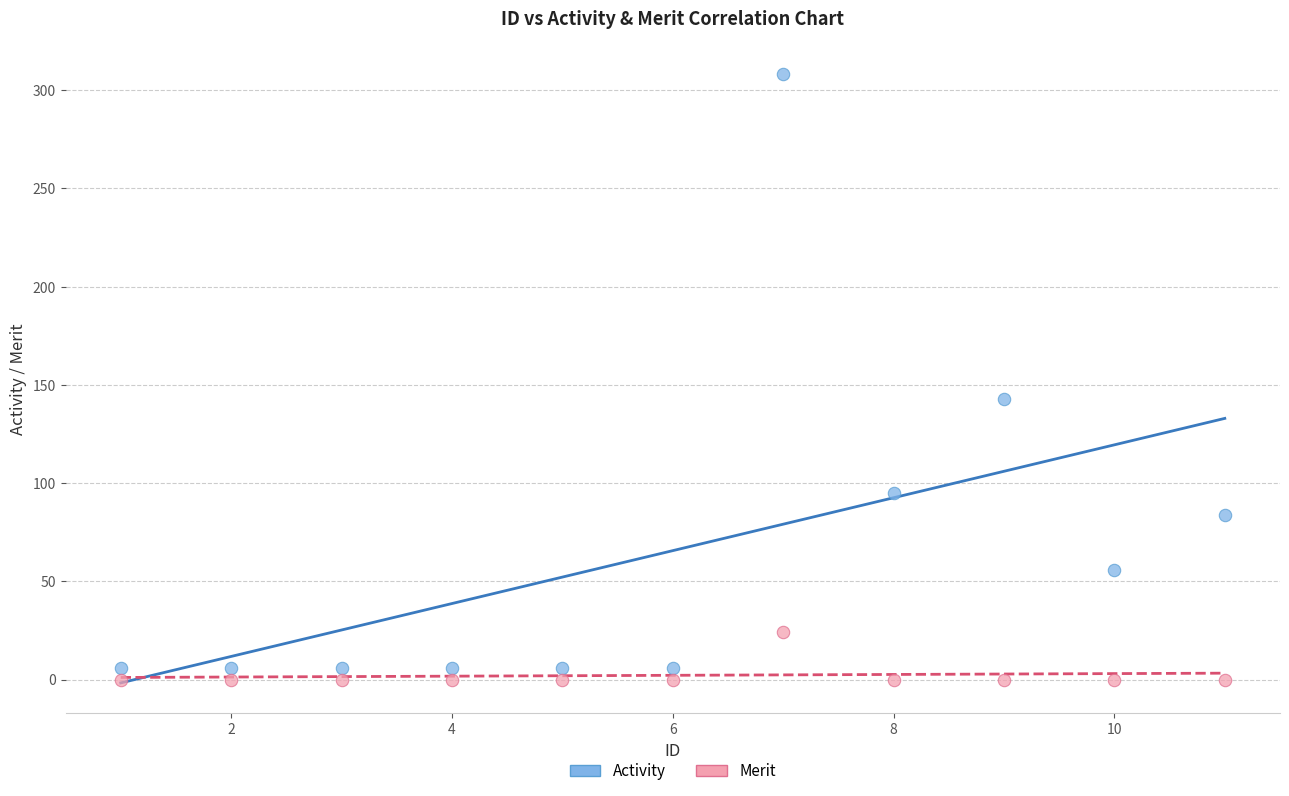

Across all data points, what is the range of Y values (max minus min)?

308